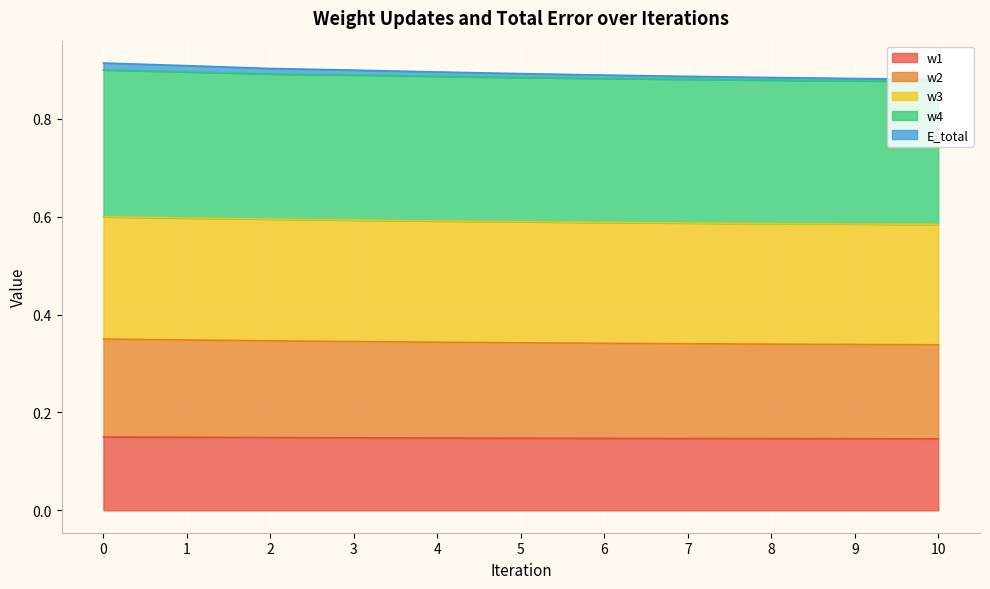

Rank the categories by w4 value from lowest to highest.

10, 9, 8, 7, 6, 5, 4, 3, 2, 1, 0